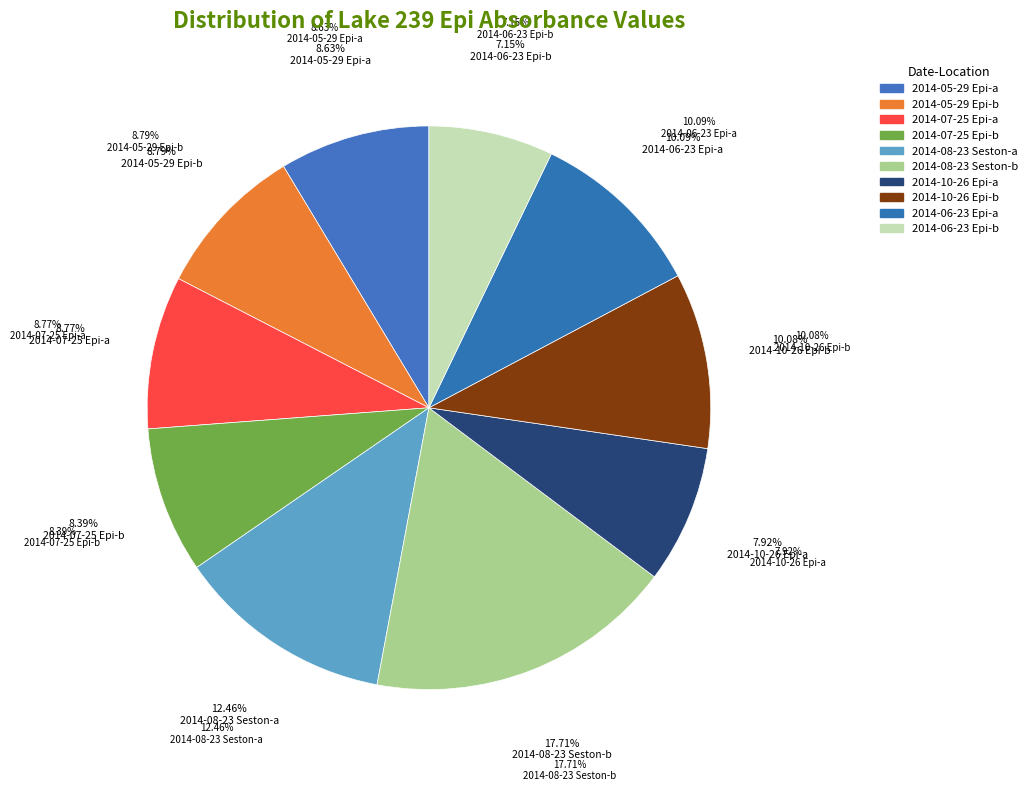

Rank the categories by value from lowest to highest.

2014-06-23 Epi-b, 2014-10-26 Epi-a, 2014-07-25 Epi-b, 2014-05-29 Epi-a, 2014-07-25 Epi-a, 2014-05-29 Epi-b, 2014-10-26 Epi-b, 2014-06-23 Epi-a, 2014-08-23 Seston-a, 2014-08-23 Seston-b